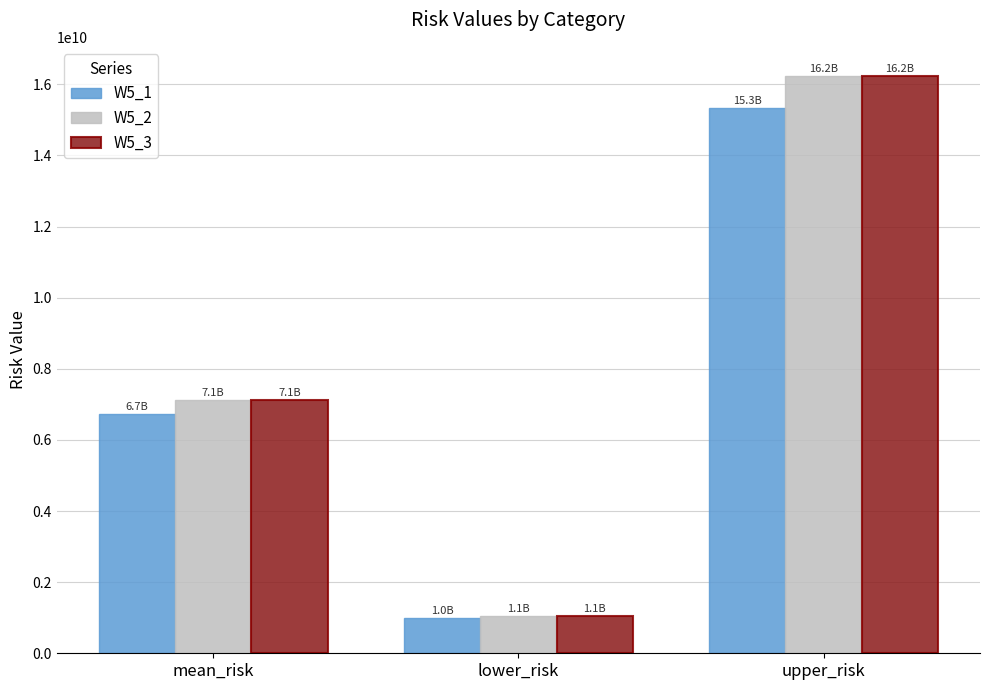

Reading left to right, transcribe all the data shown in this chart.

W5_1: 6722573164.5	997414416.1	15344837170.7
W5_2: 7115748581.9	1055749047.8	16242293042.6
W5_3: 7115748581.9	1055749047.8	16242293042.6